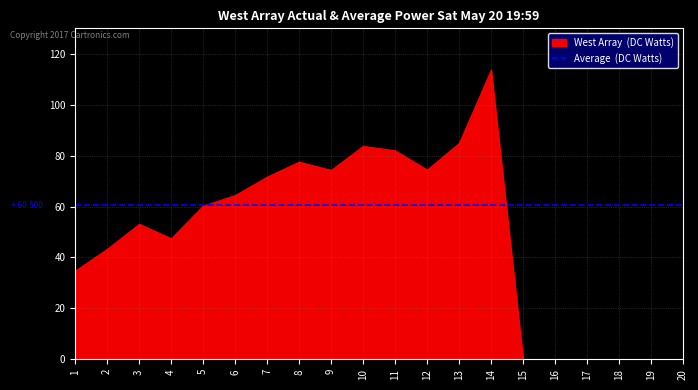

At which category does West Array (DC Watts) reach its first local peak?

3